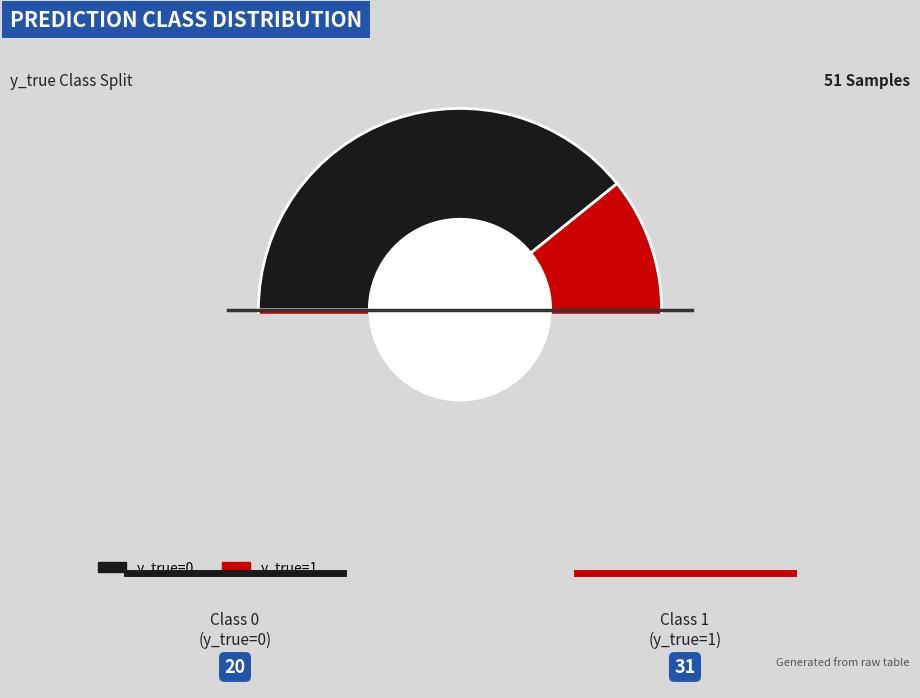

What is the majority slice?

y_true=1